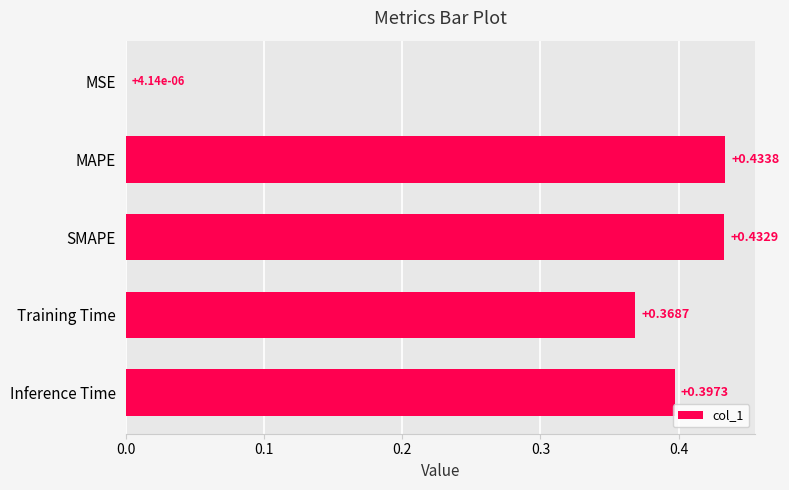

Which category has the highest value across all series?

MAPE